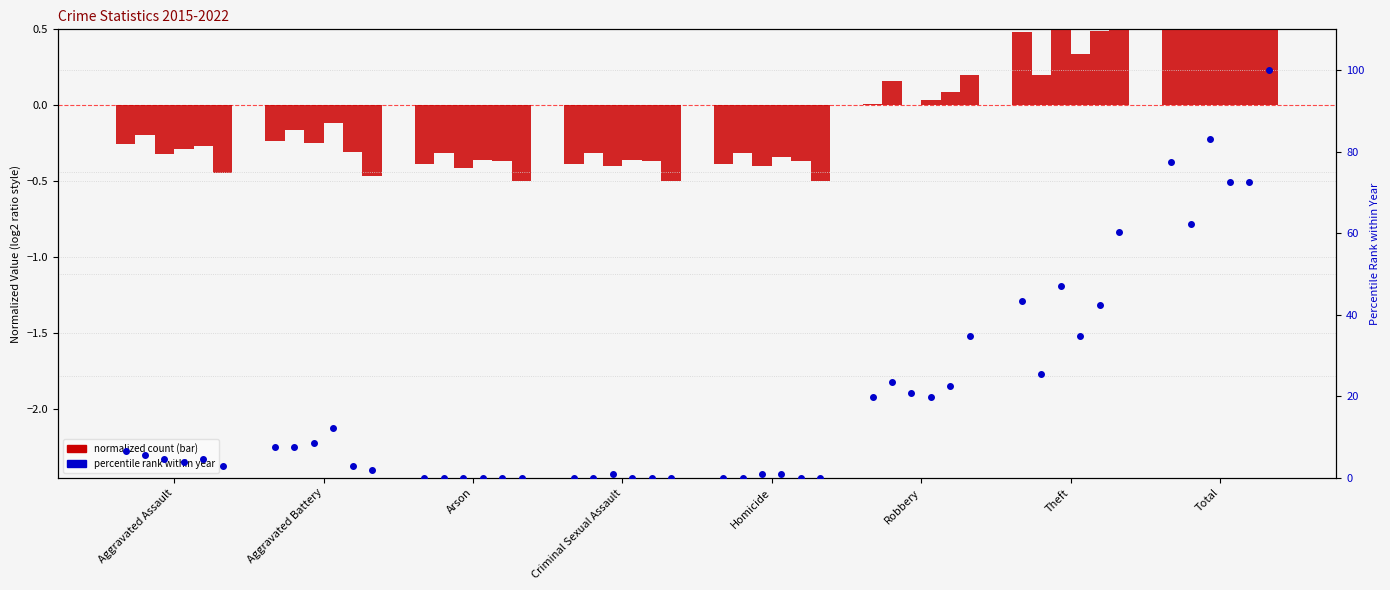

Is the value of 2017 pct at Aggravated Battery greater than the value of 2018 pct at Homicide?

Yes